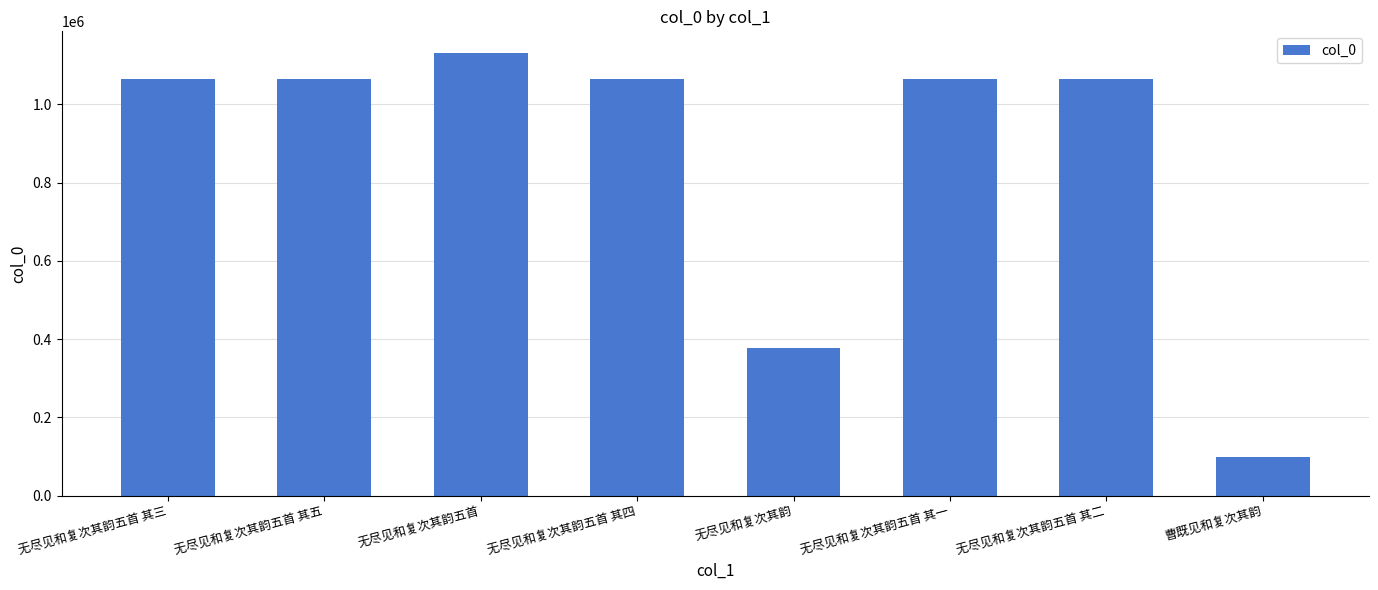

Between 无尽见和复次其韵五首 其一 and 曹既见和复次其韵, which is larger?

无尽见和复次其韵五首 其一